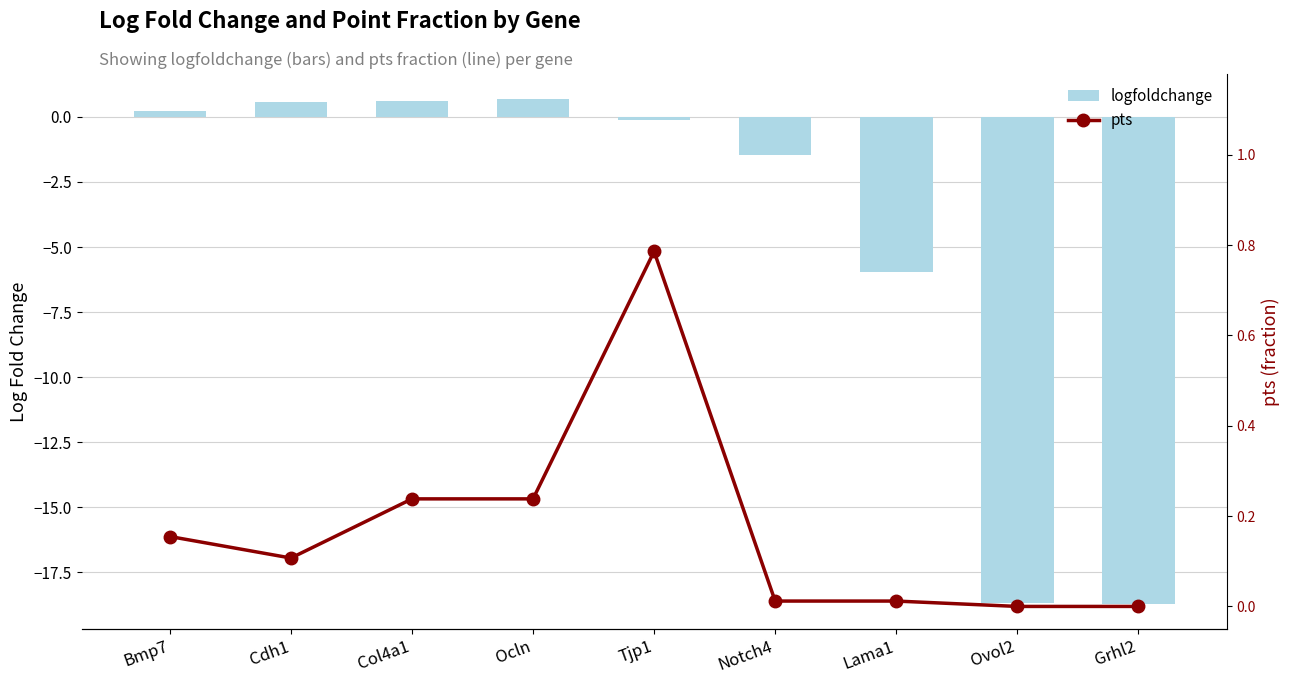

What is the difference between the highest and lowest values at Bmp7?

0.1